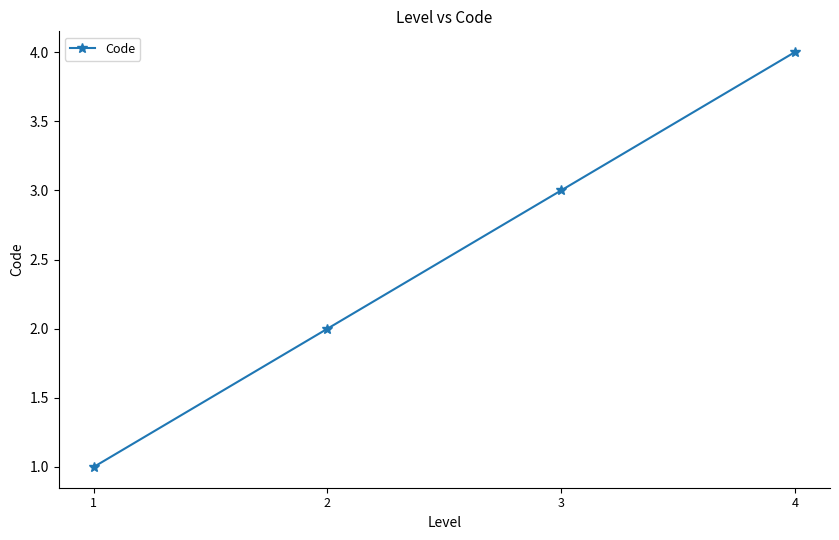

List the labels in order of value, smallest first.

1, 2, 3, 4